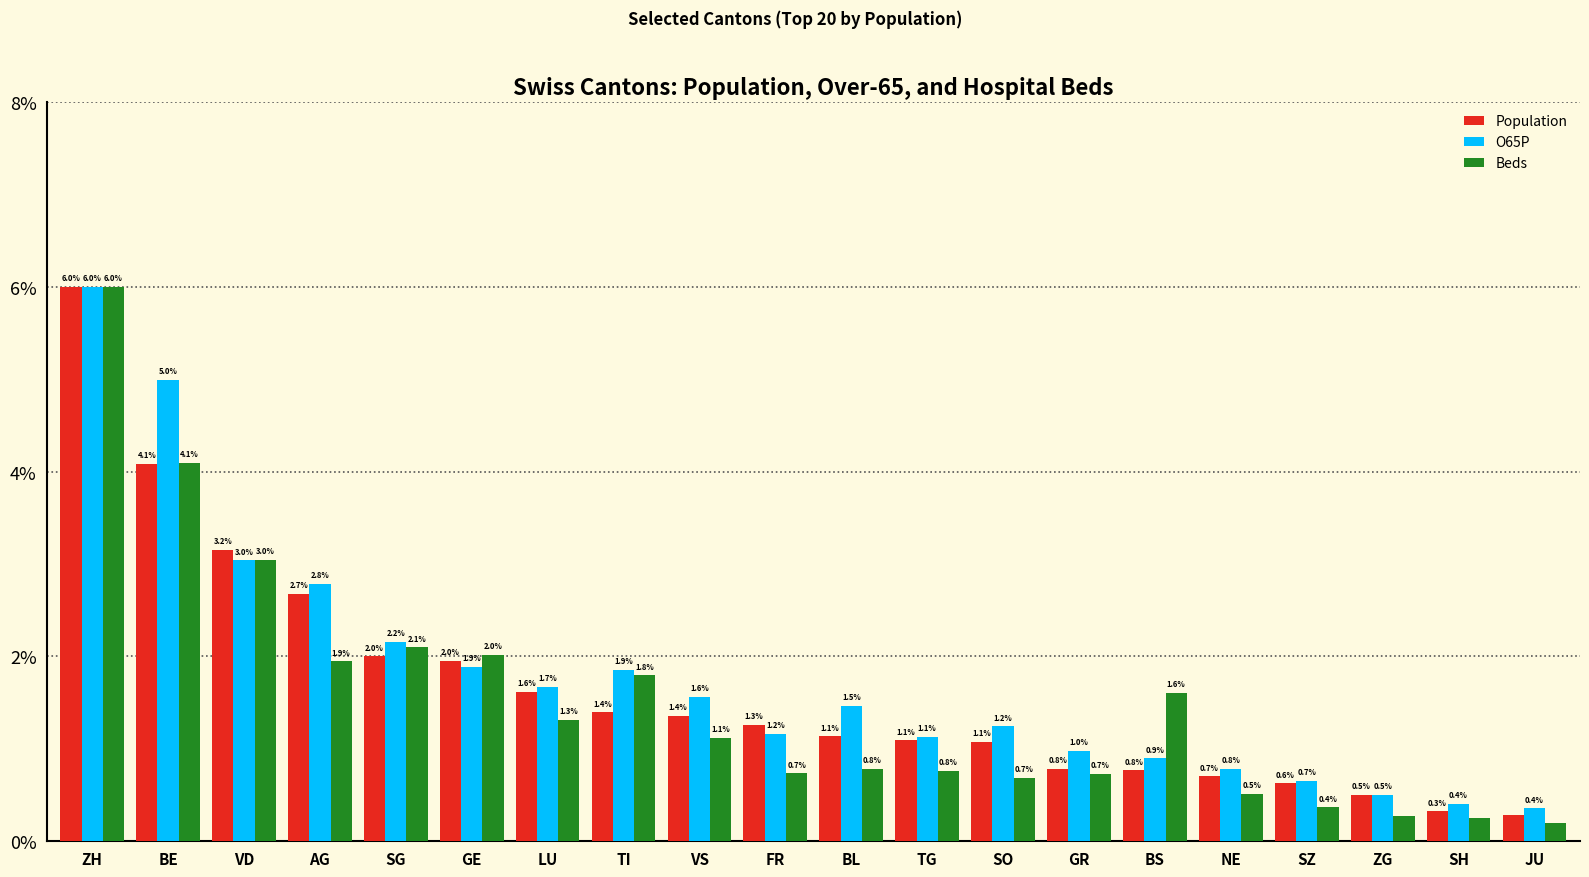

What is the lowest value of the Population series?

0.3